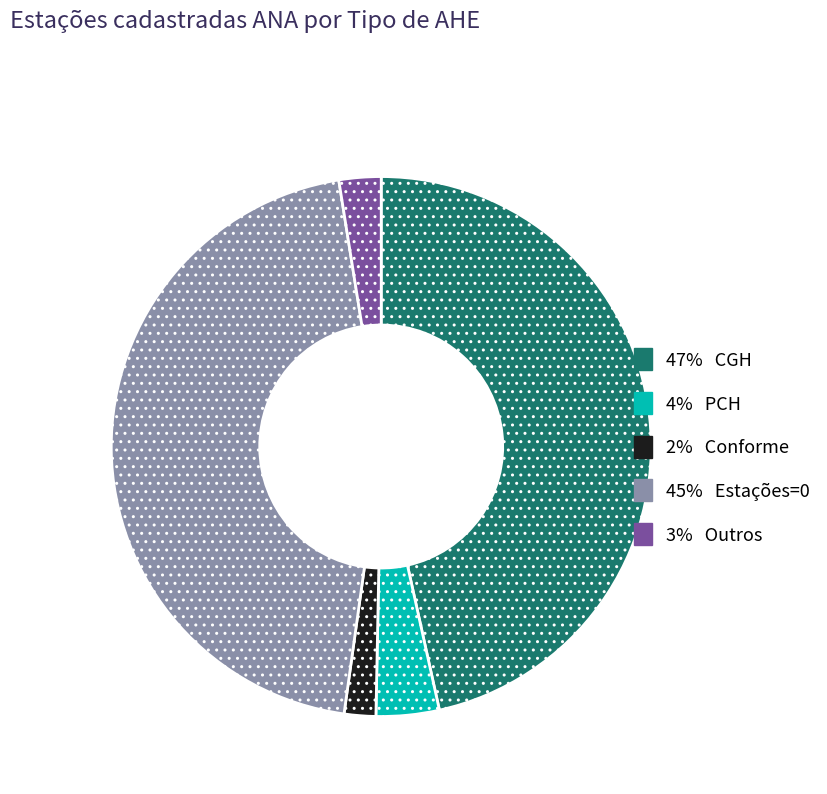

Is there a majority slice in this chart?

No